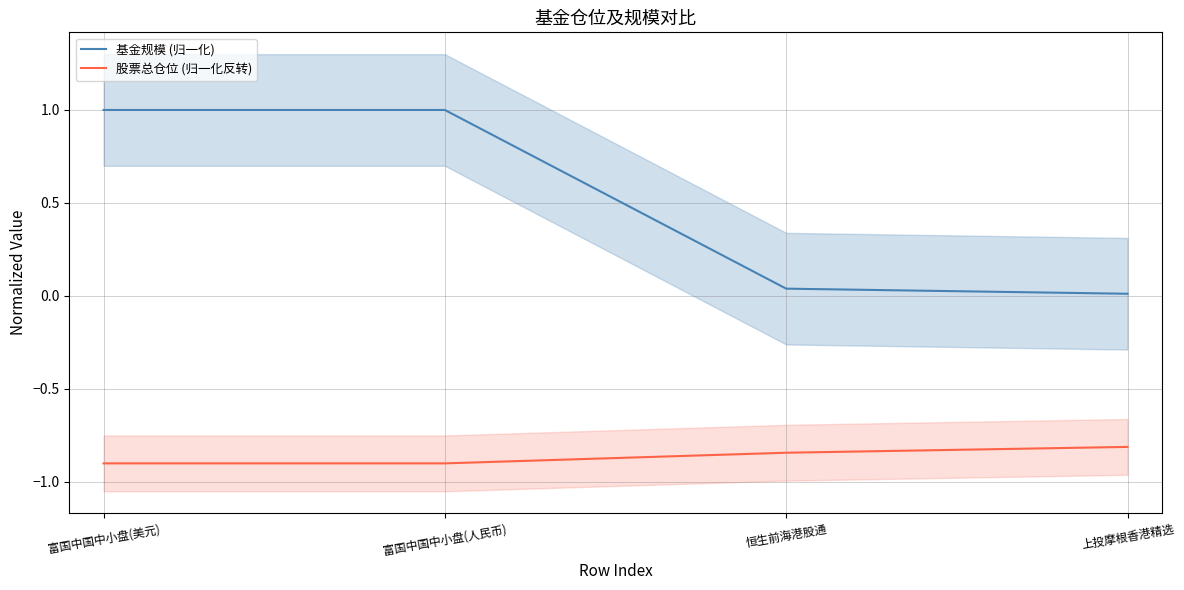

True or false: 基金规模 (归一化) and 股票总仓位 (归一化反转) intersect in this chart.

False